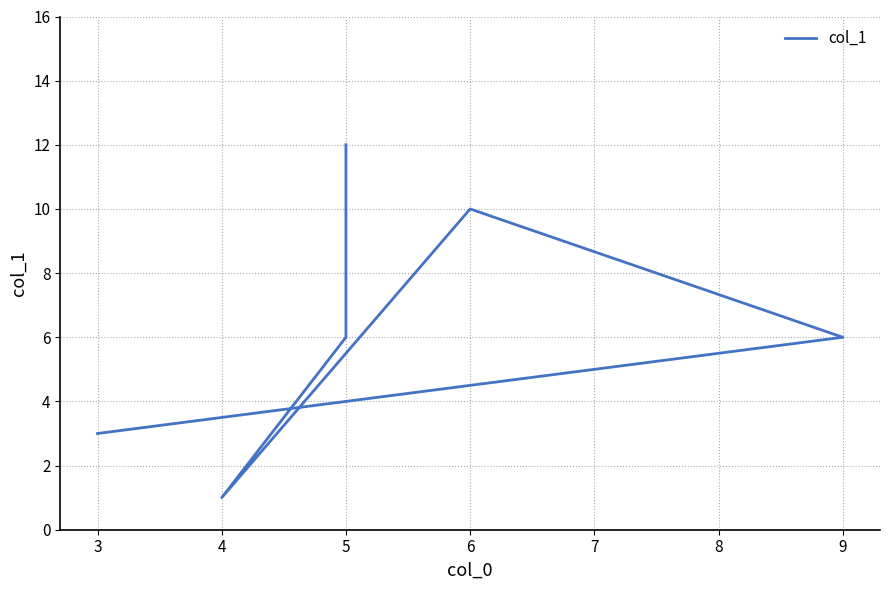

What is the value of the 1st point from the left?

3